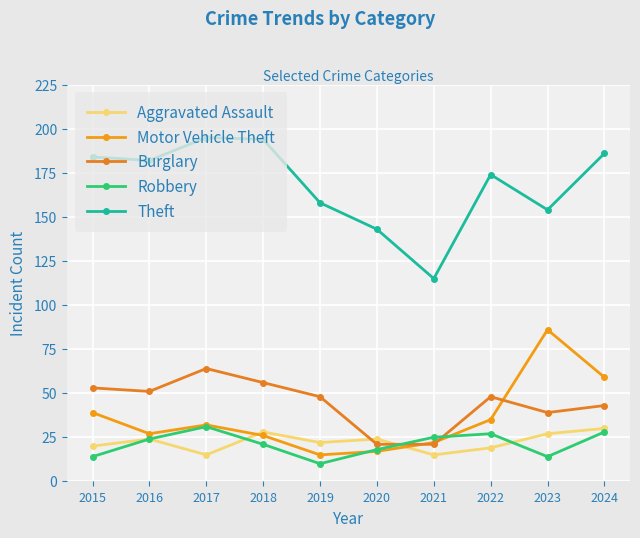

What is the maximum value for Motor Vehicle Theft?

86